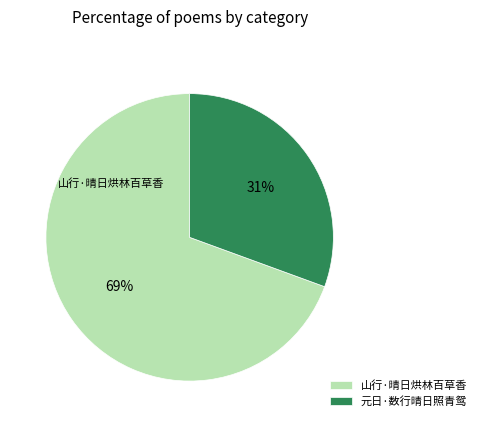

Between 元日·数行晴日照青鸳 and 山行·晴日烘林百草香, which is larger?

山行·晴日烘林百草香